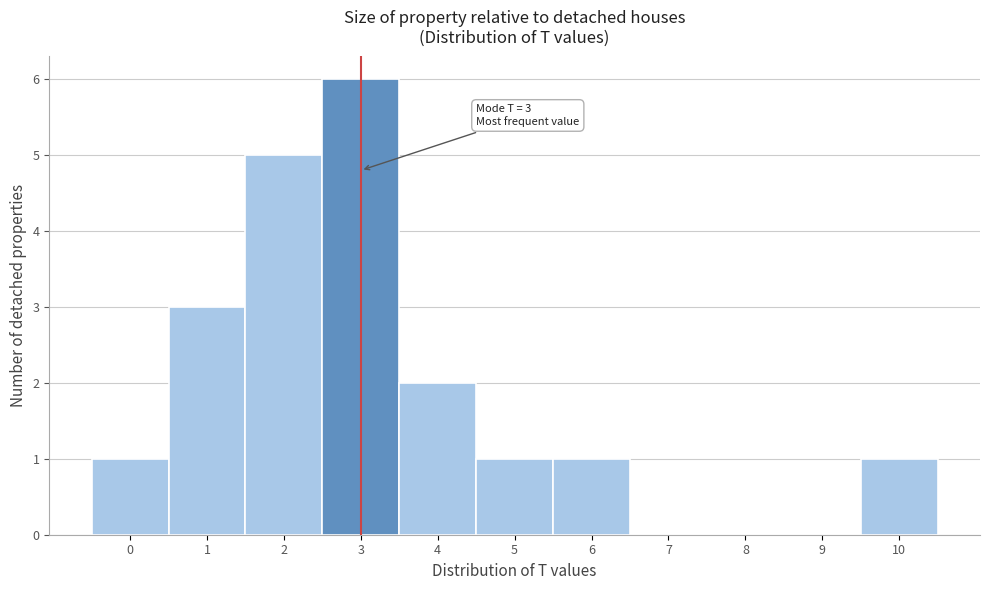

Over which range of the x-axis is the bar tallest?

2.5 to 3.5